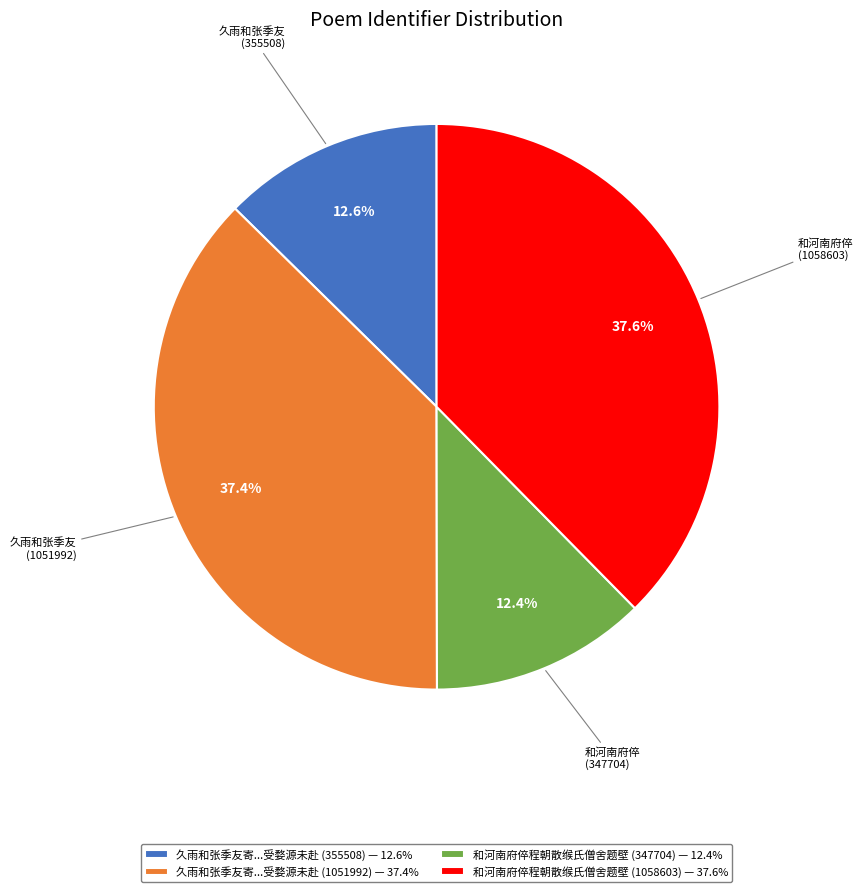

Does 久雨和张季友寄...受婺源未赴 (1051992) — 37.4% account for over 50% of the chart?

No